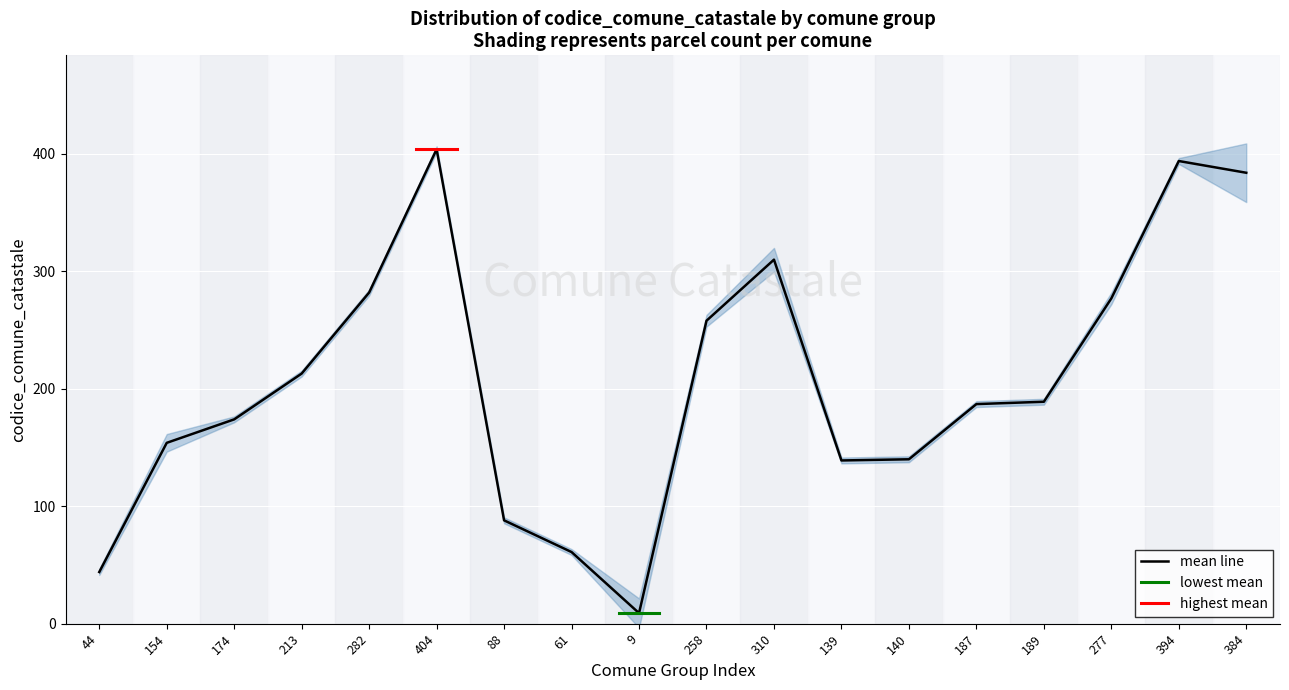

Count the number of values greater than 189.

8